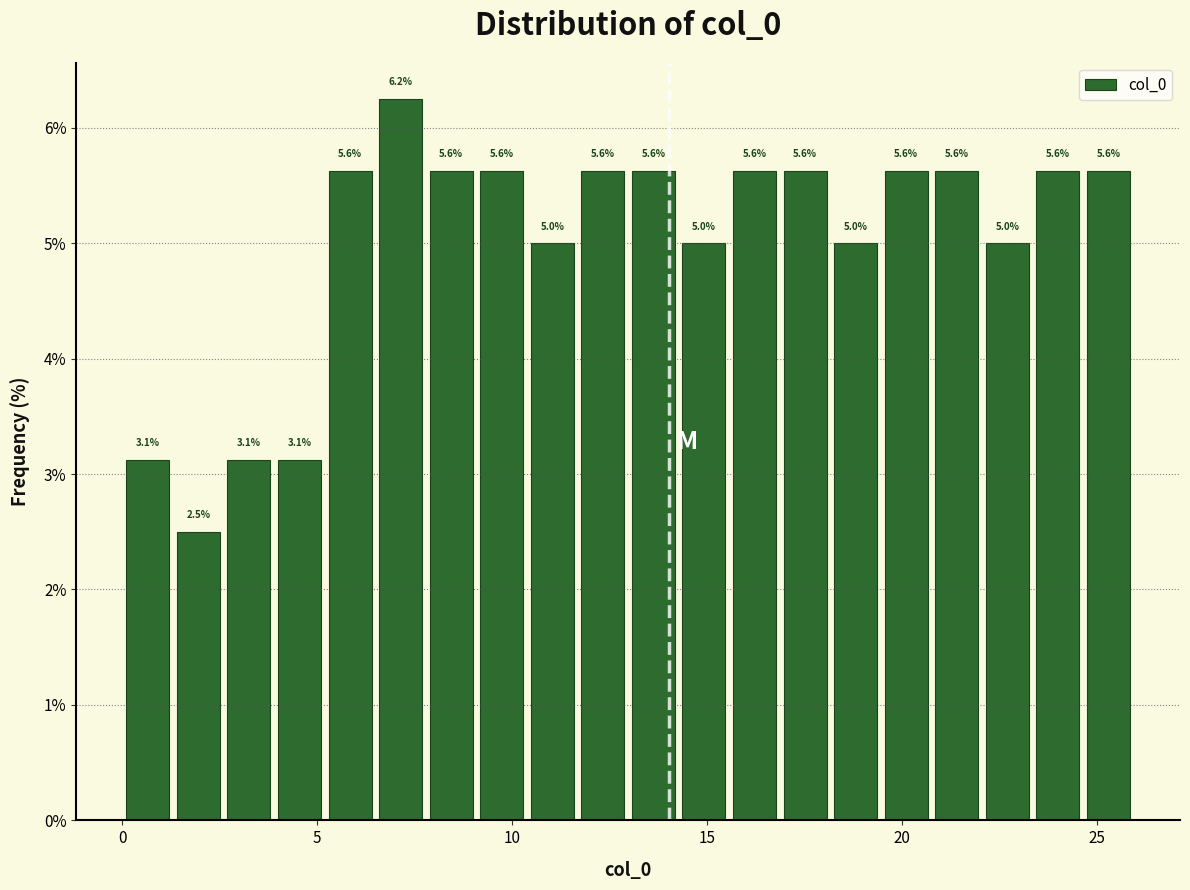

Around what value on the x-axis is the tallest bar? Give the approximate position of its centre, as read against the axis.

7.0